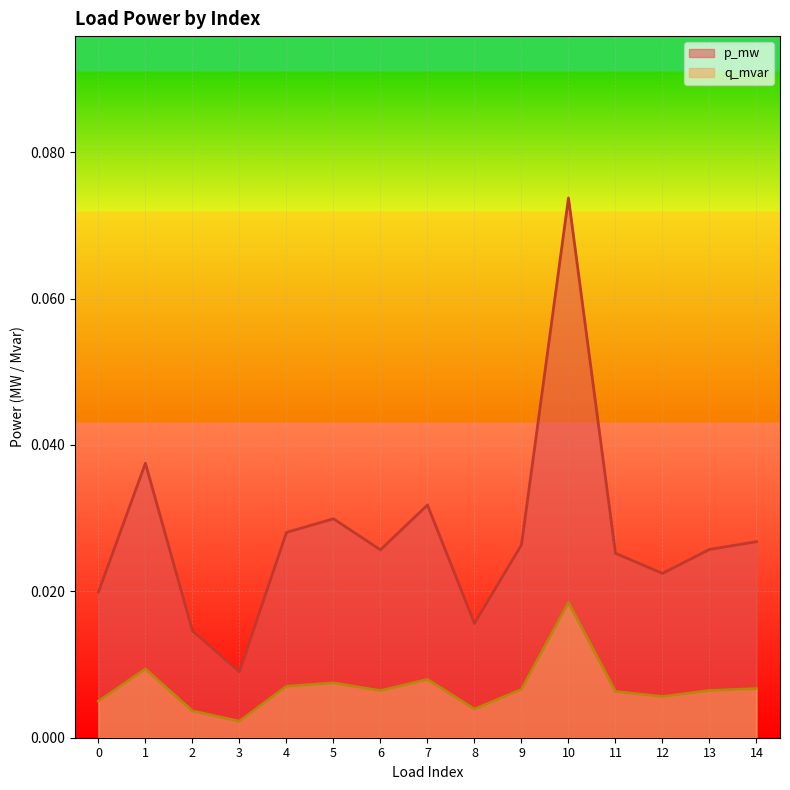

Which series has the largest range (max minus min)?

p_mw